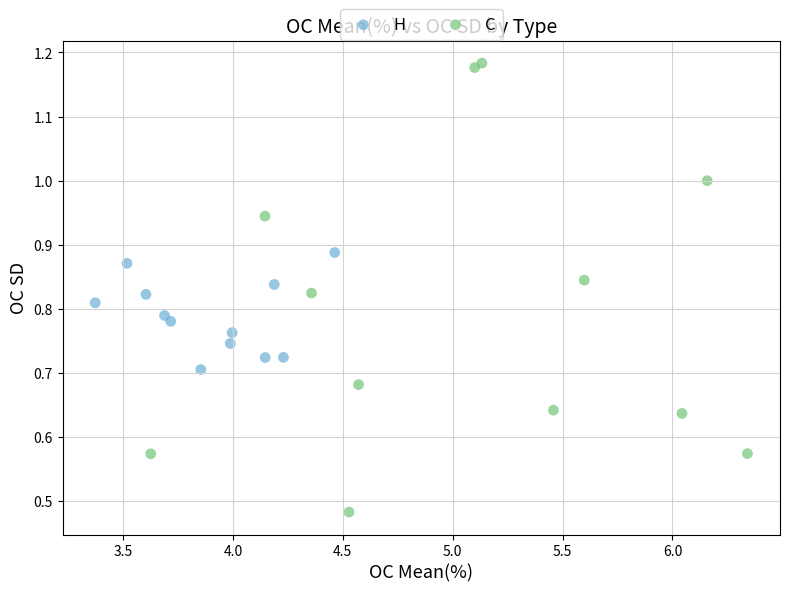

Which series has the widest spread of Y values?

C